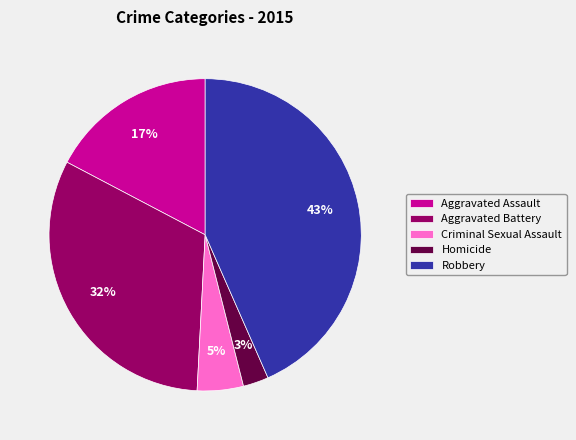

How many slices are in this pie chart?

5